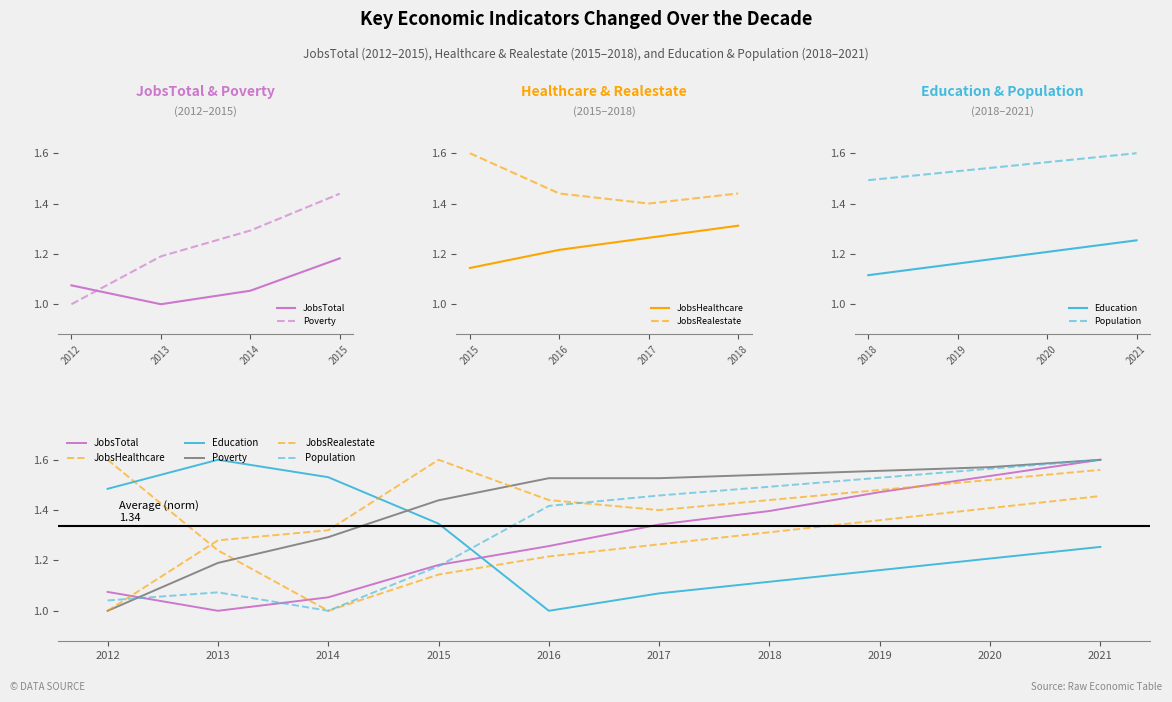

What is the label of the 10th point from the right?

2012